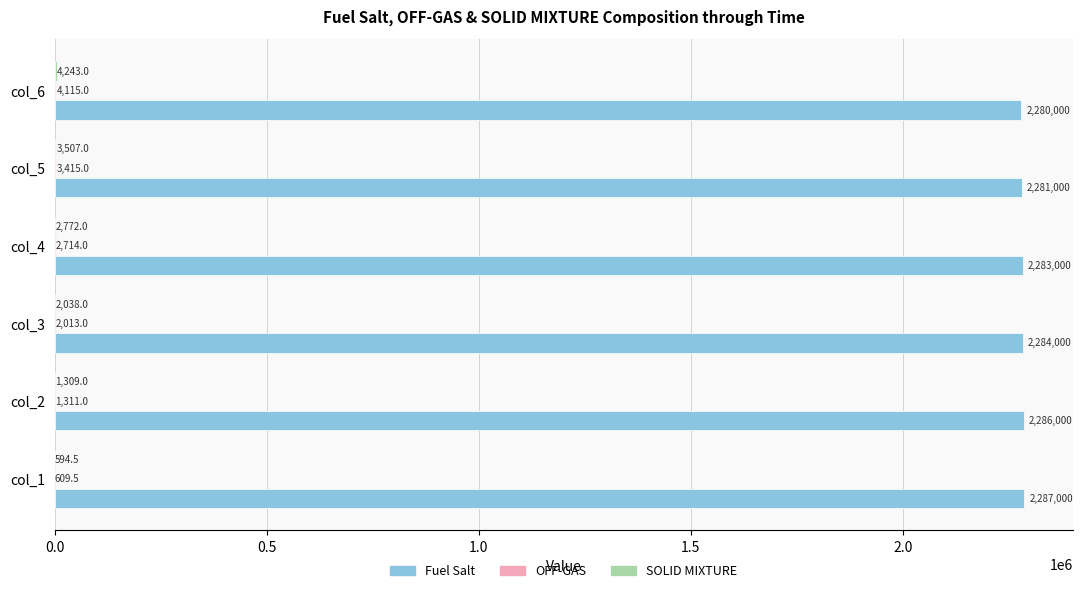

What value does the Fuel Salt series have at col_3?

2284000.0